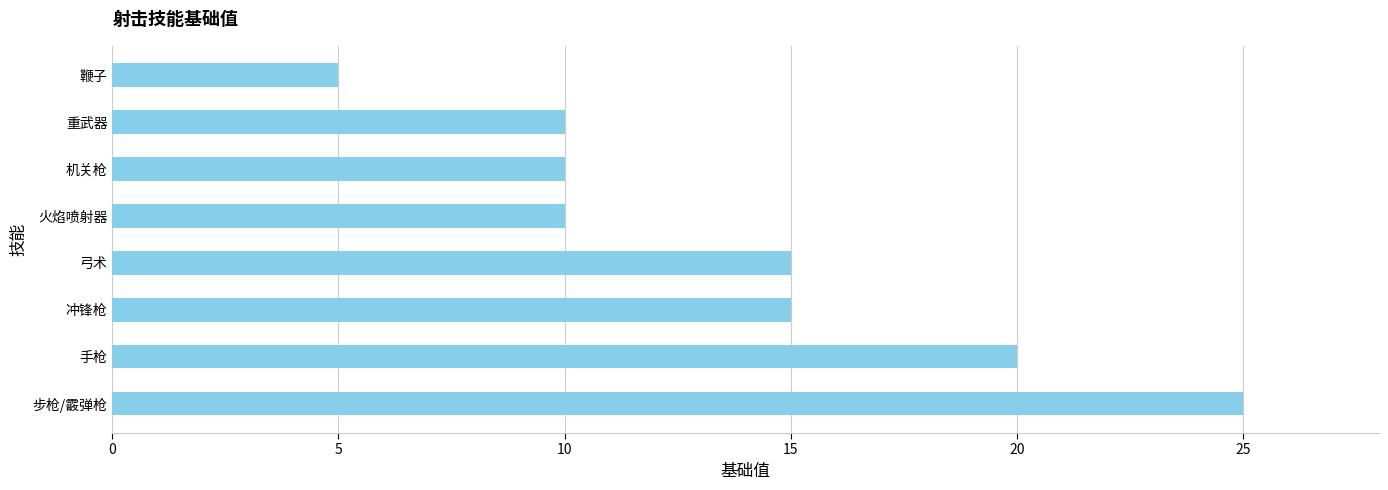

True or false: the data shows 10 at 火焰喷射器.

True